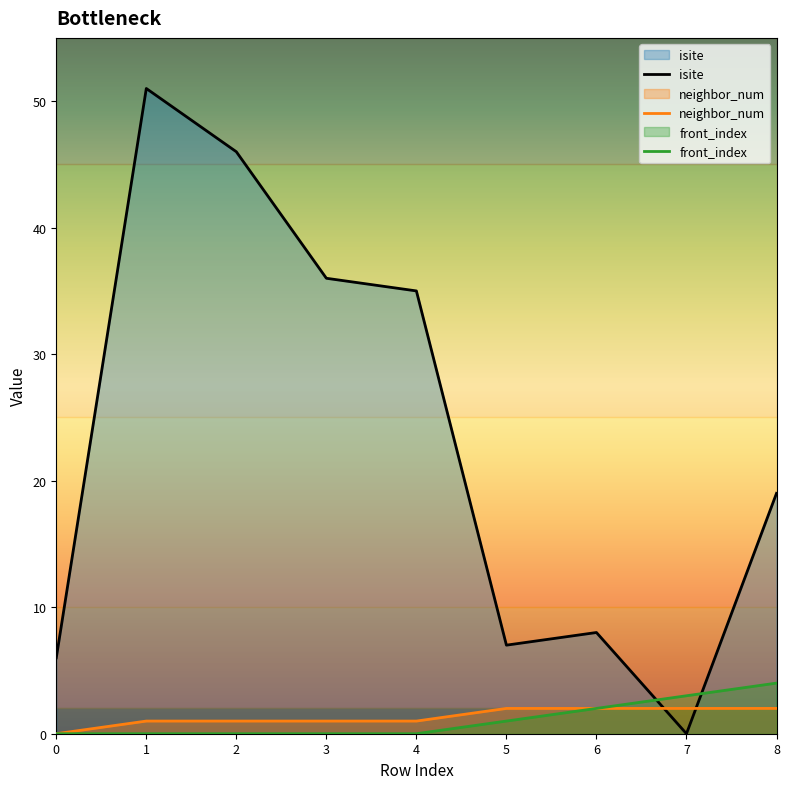

Between 2 and 6, which series saw the biggest shift?

isite